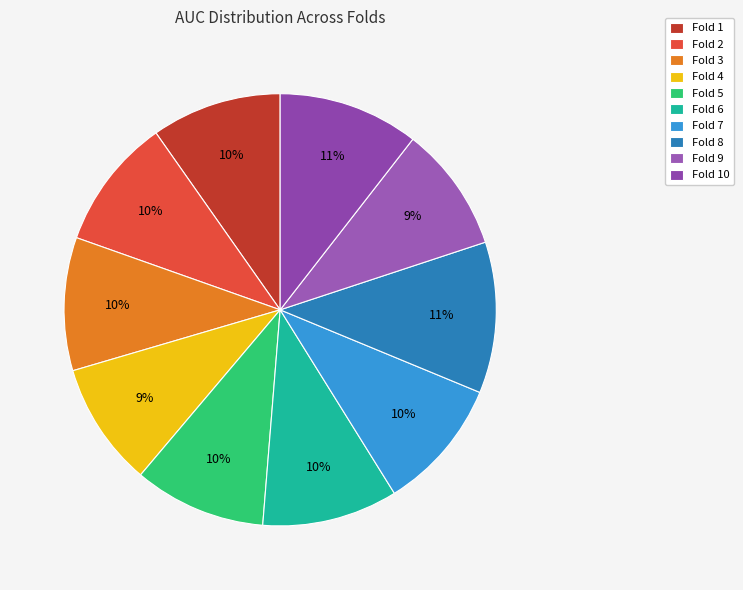

Does Fold 10 account for over 50% of the chart?

No